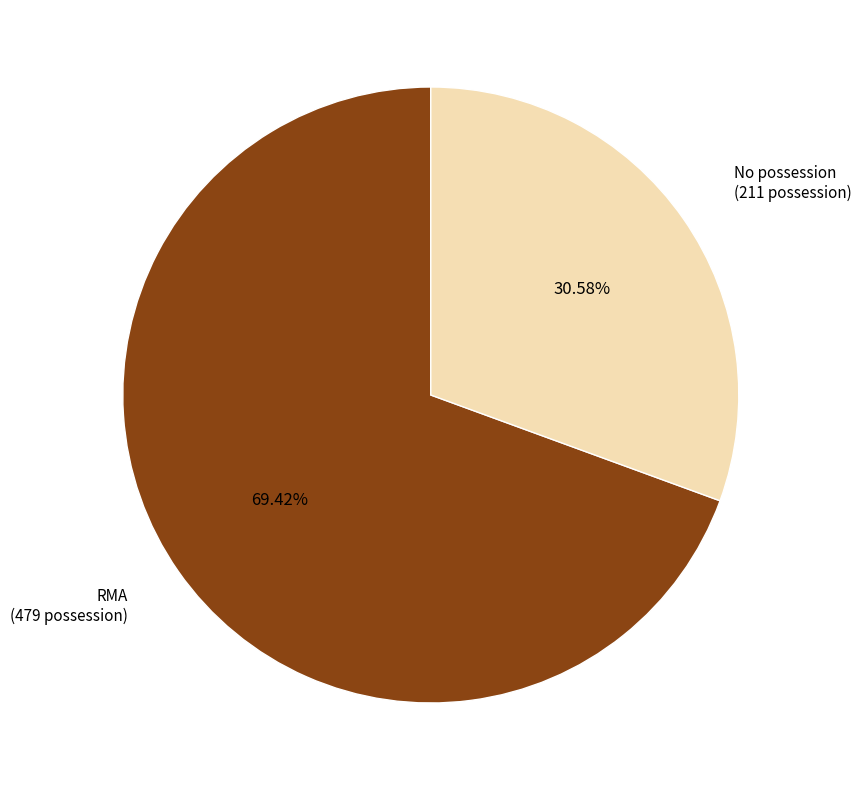

Is there any slice that represents more than half of the pie?

Yes